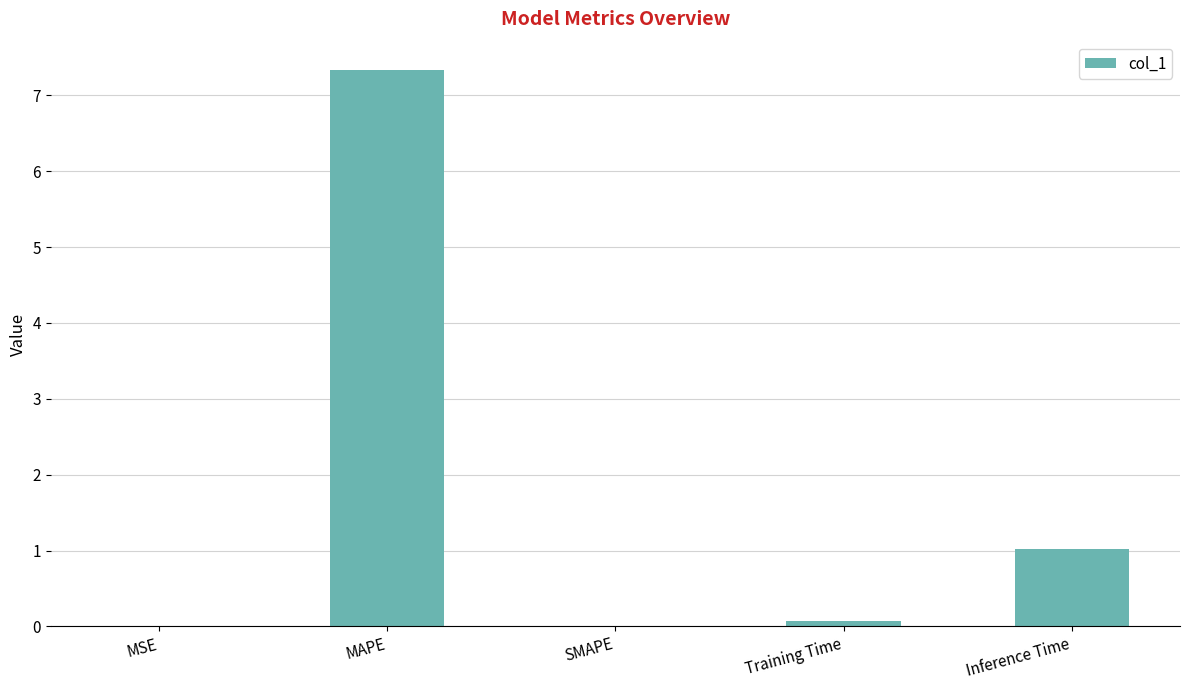

Is it true that the value at Training Time is 0.1?

True